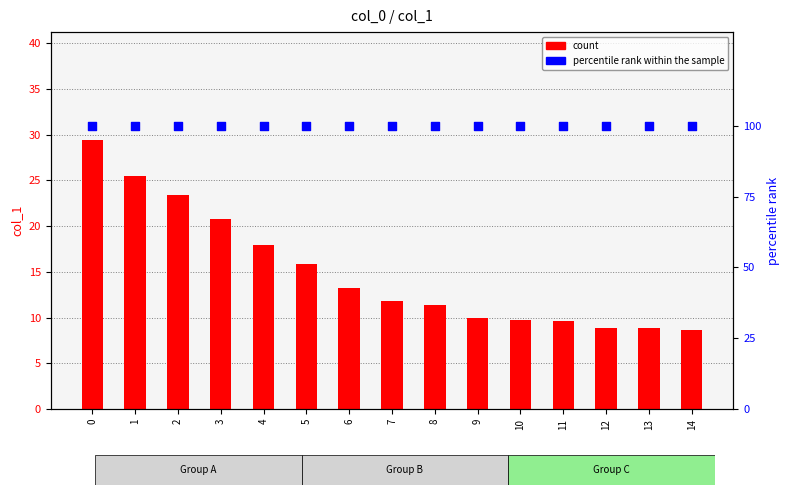

Which series contains the highest Y value?

percentile rank within the sample